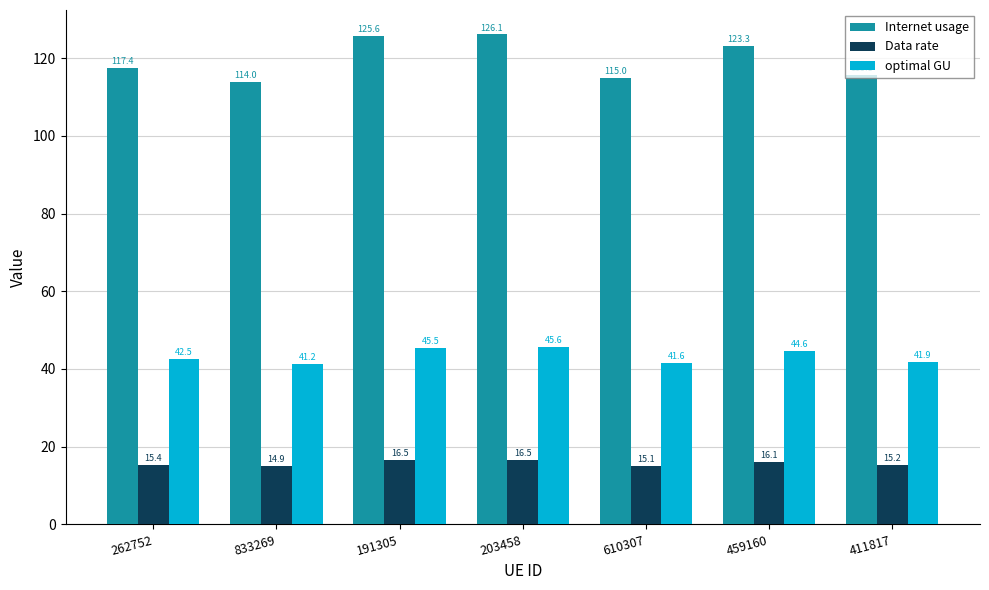

What is the maximum value shown in the chart?

126.1